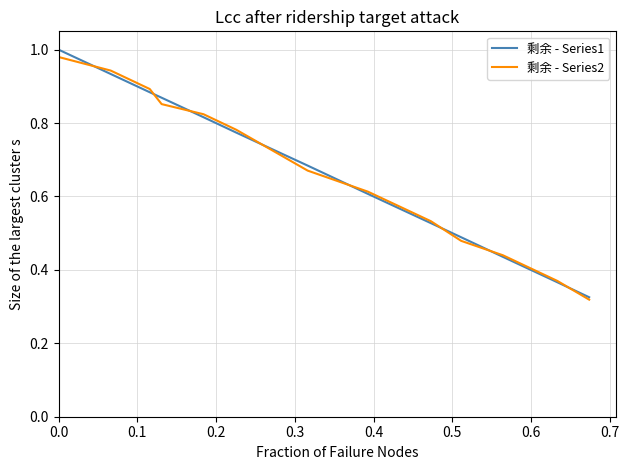

Which series has the widest spread of values?

剩余 - Series1